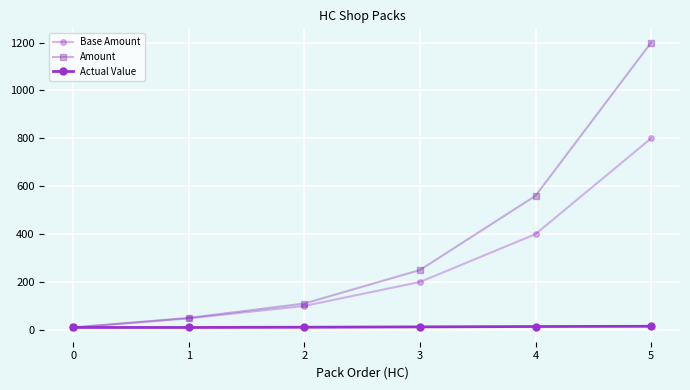

What is the average value of the Amount series?

363.3